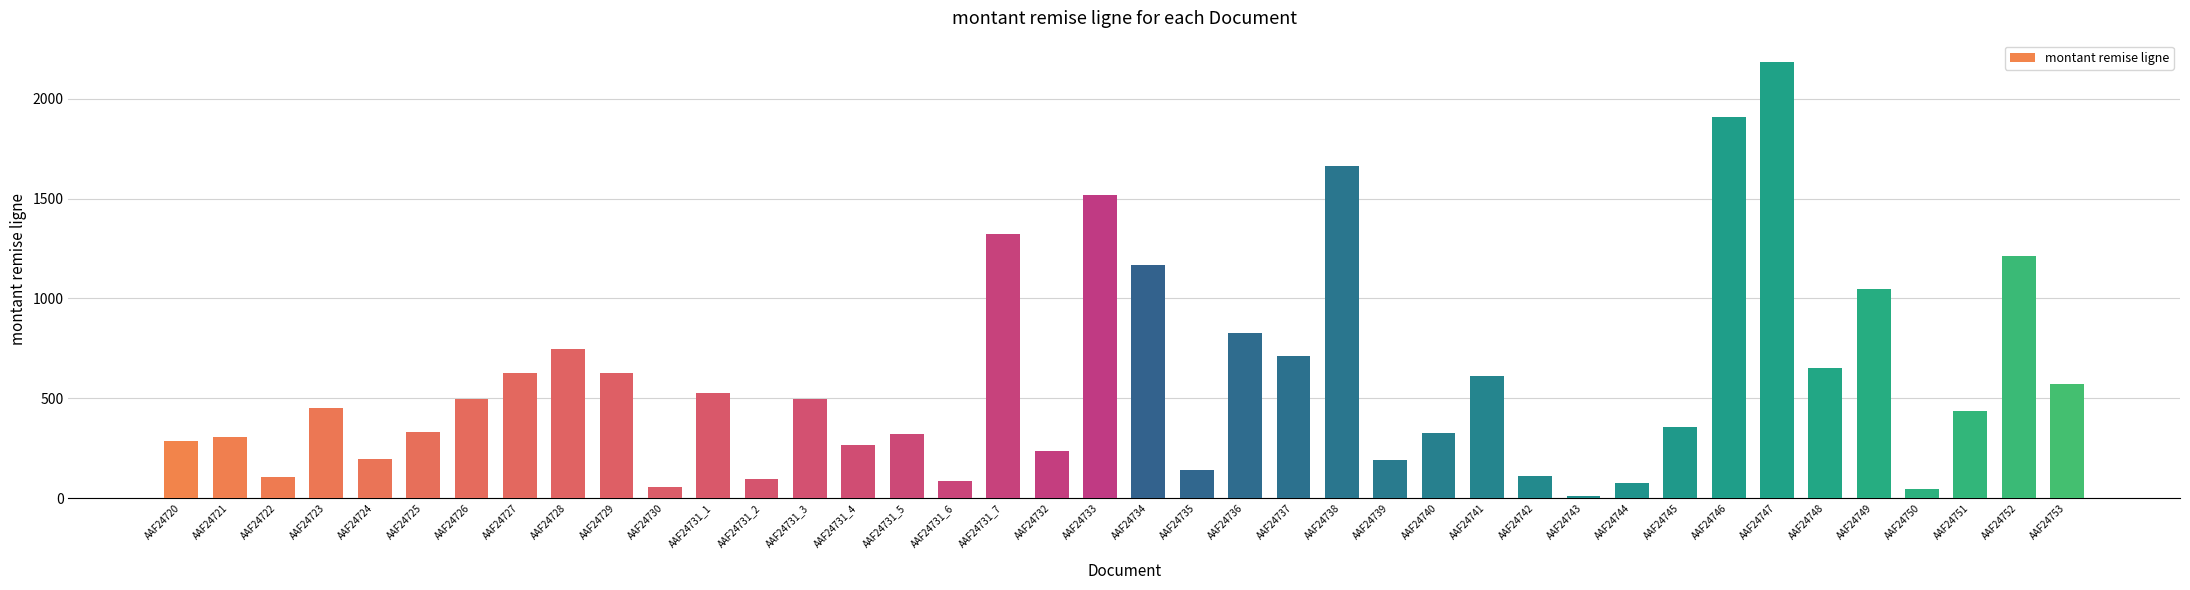

What is the sum of the values at AAF24743 and AAF24740?

337.0